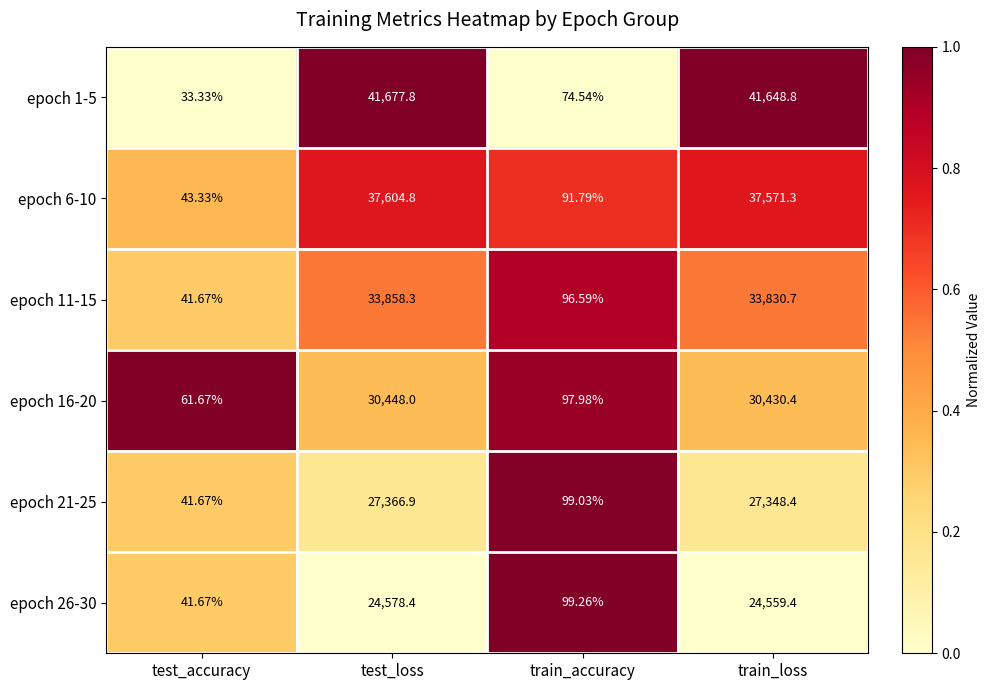

List the labels in order of epoch 6-10 value, largest first.

test_loss, train_loss, train_accuracy, test_accuracy